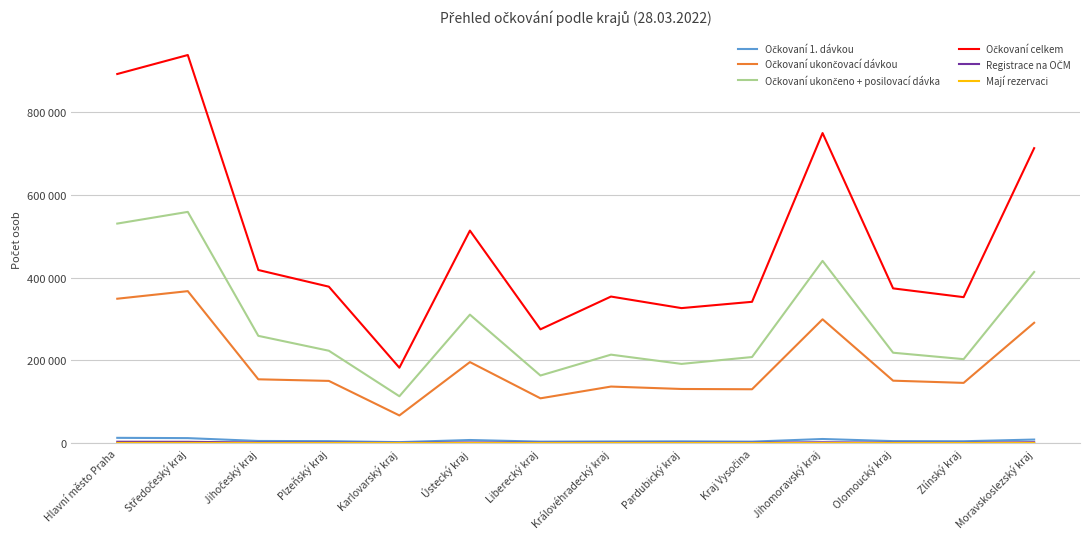

What is the maximum value for Registrace na OČM?

3204